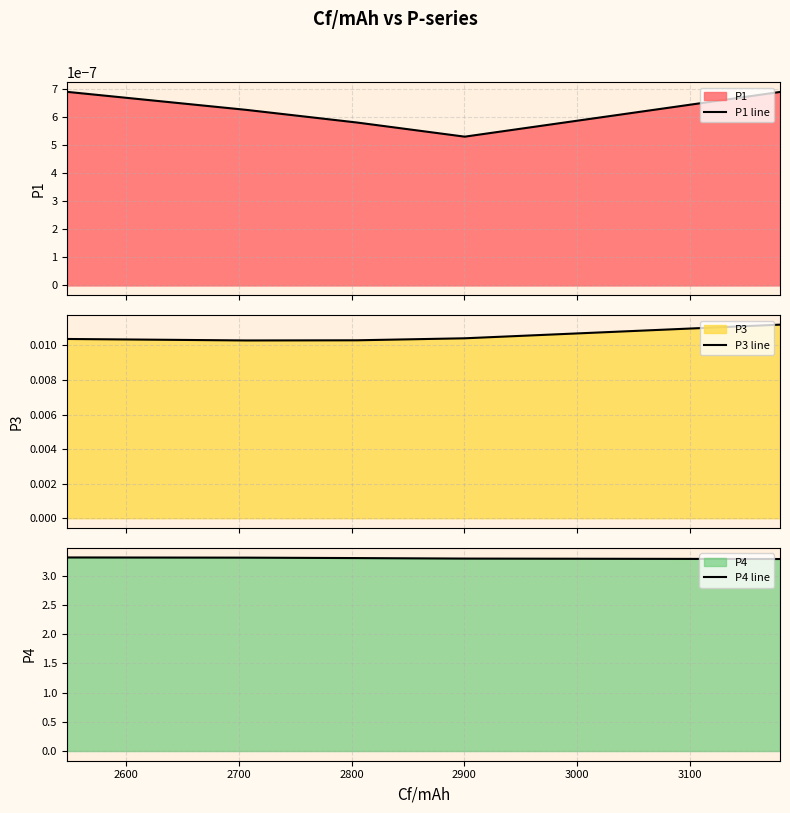

True or false: P3 line has more than 2 interior local peaks.

False